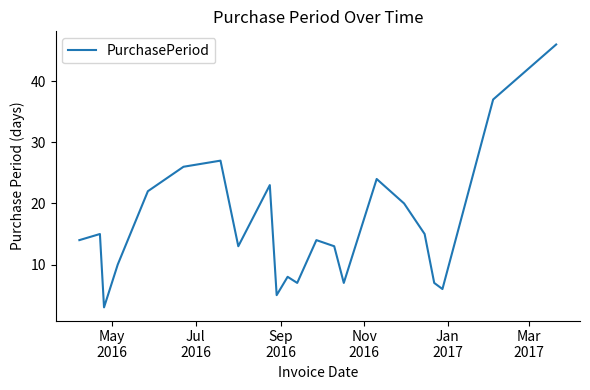

What is the difference between the maximum and minimum values?

43